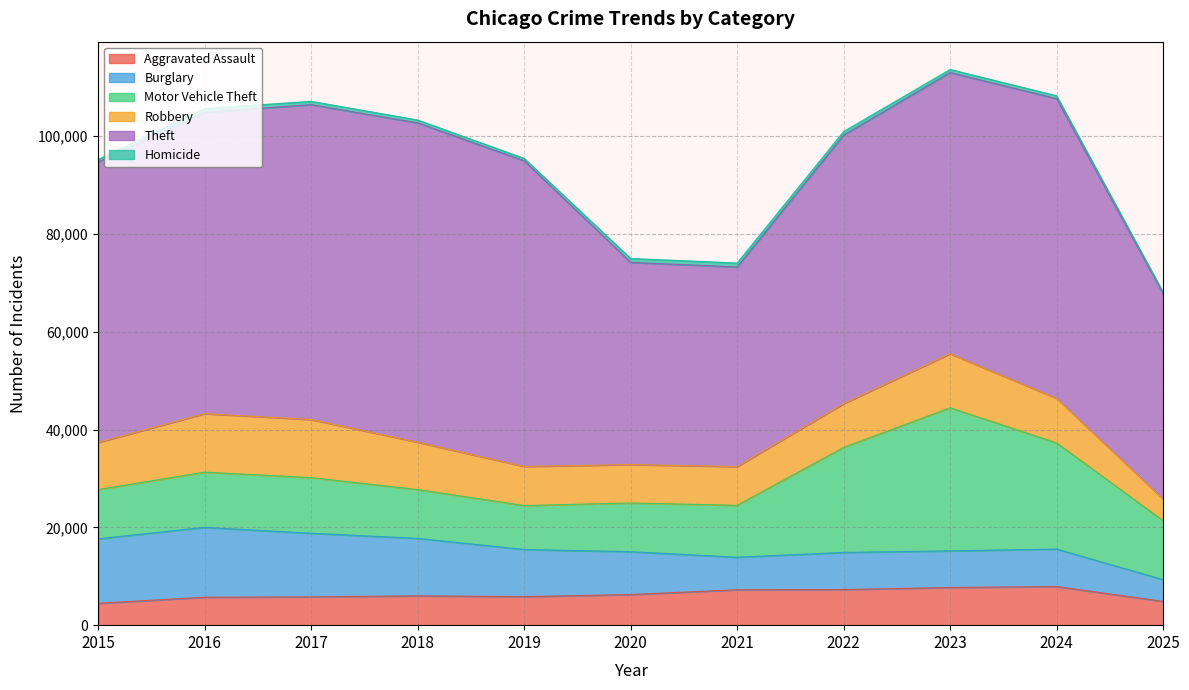

Between 2021 and 2022, which series saw the biggest shift?

Theft